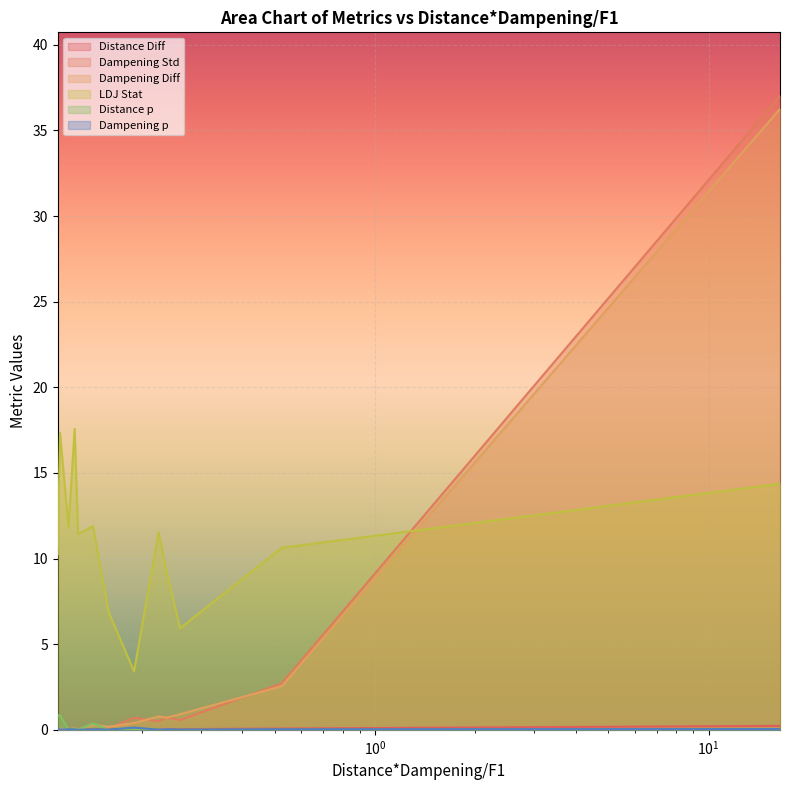

How many intersections are there between LDJ Stat and Dampening Std?

1